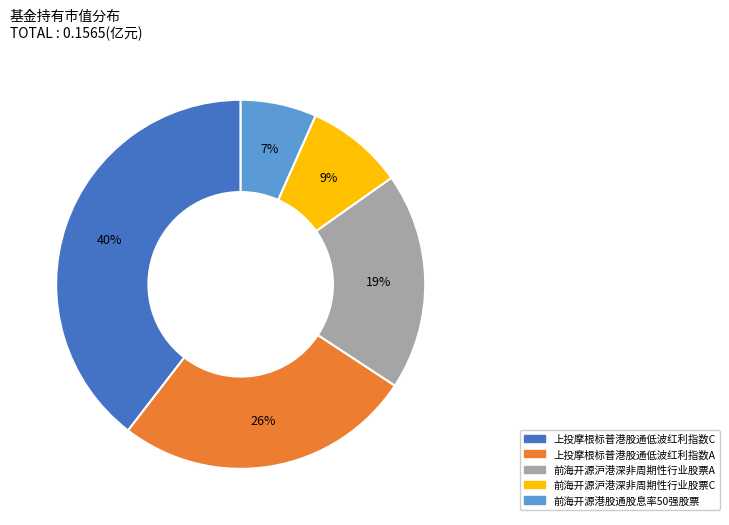

How many segments does this pie chart have?

5